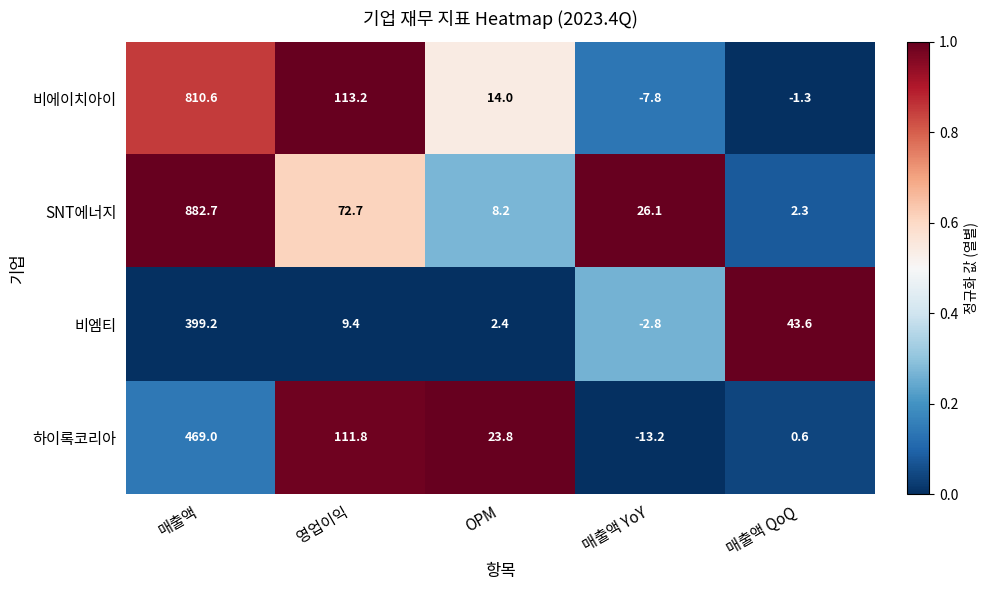

What is the difference between the 비에이치아이 values at OPM and 매출액 YoY?

21.8